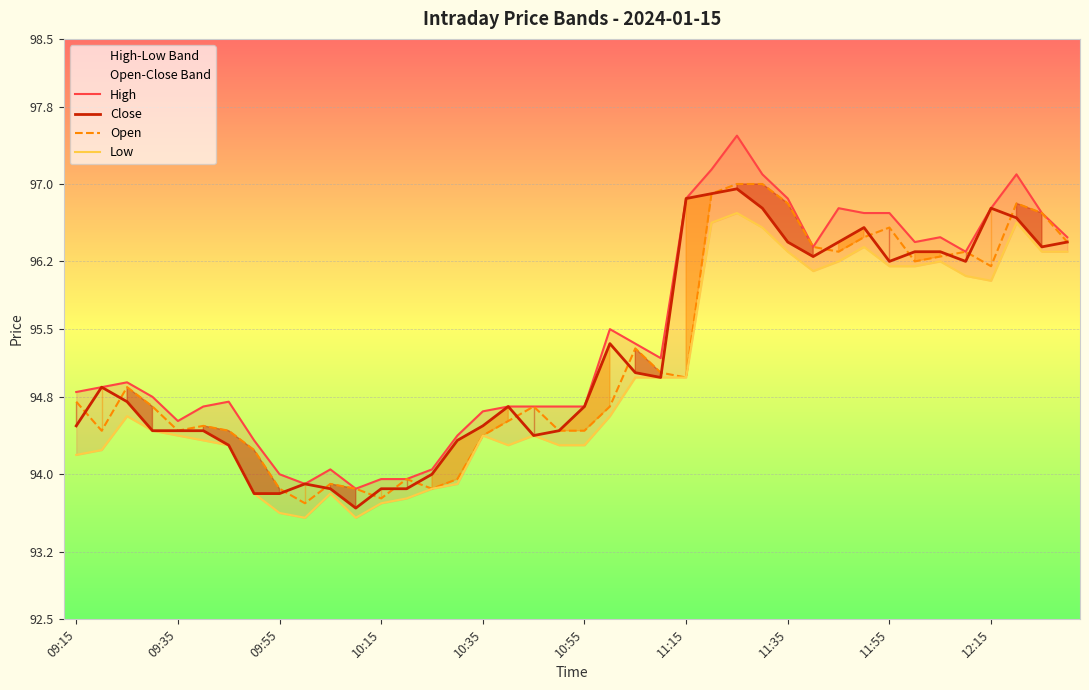

Which series changed the most between 11:35 and 14?

Open